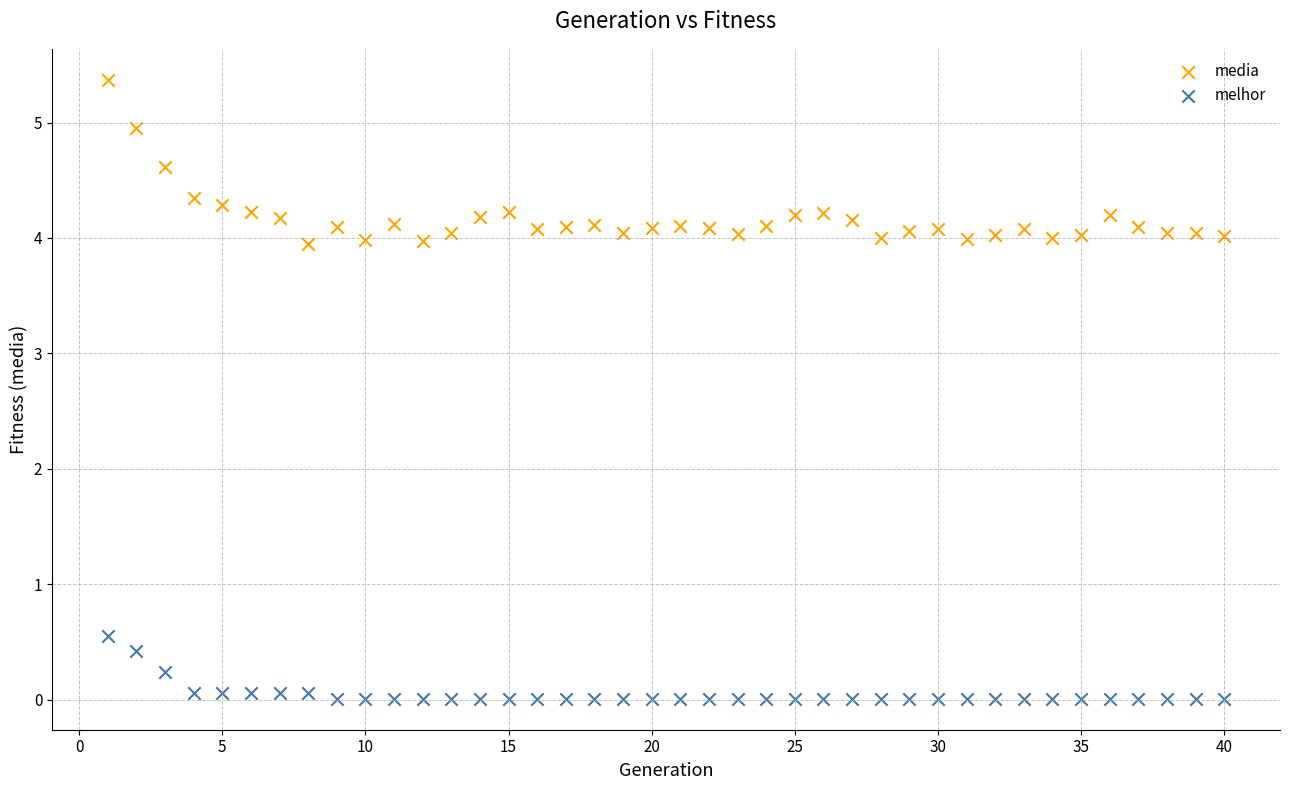

Across all data points, what is the range of X values (max minus min)?

39.0